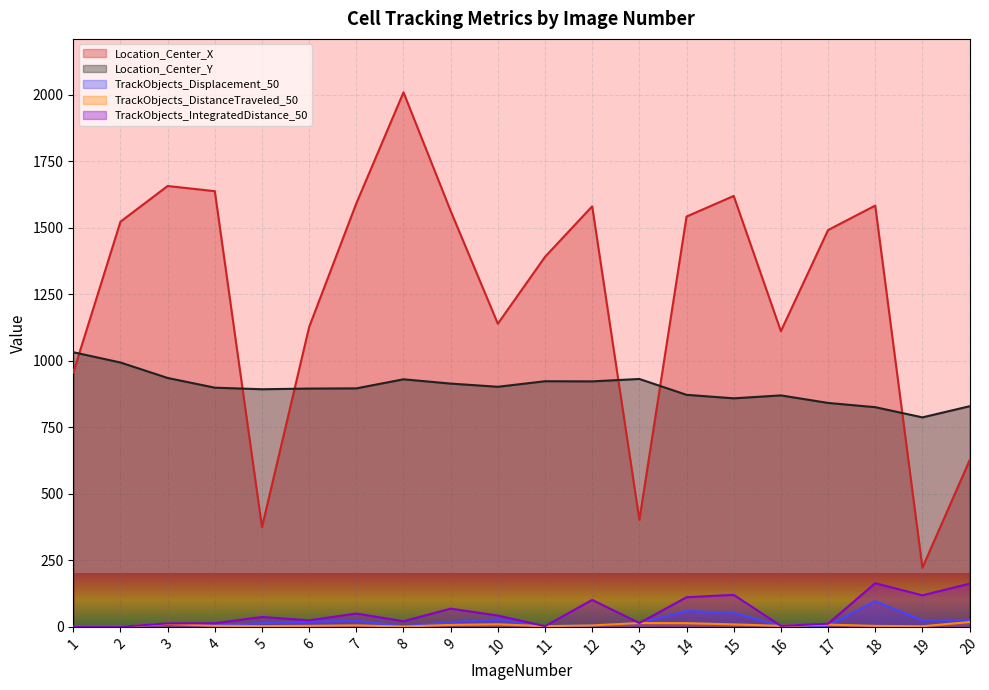

What is the value of the Location_Center_X point at the 20th from the left?

626.2